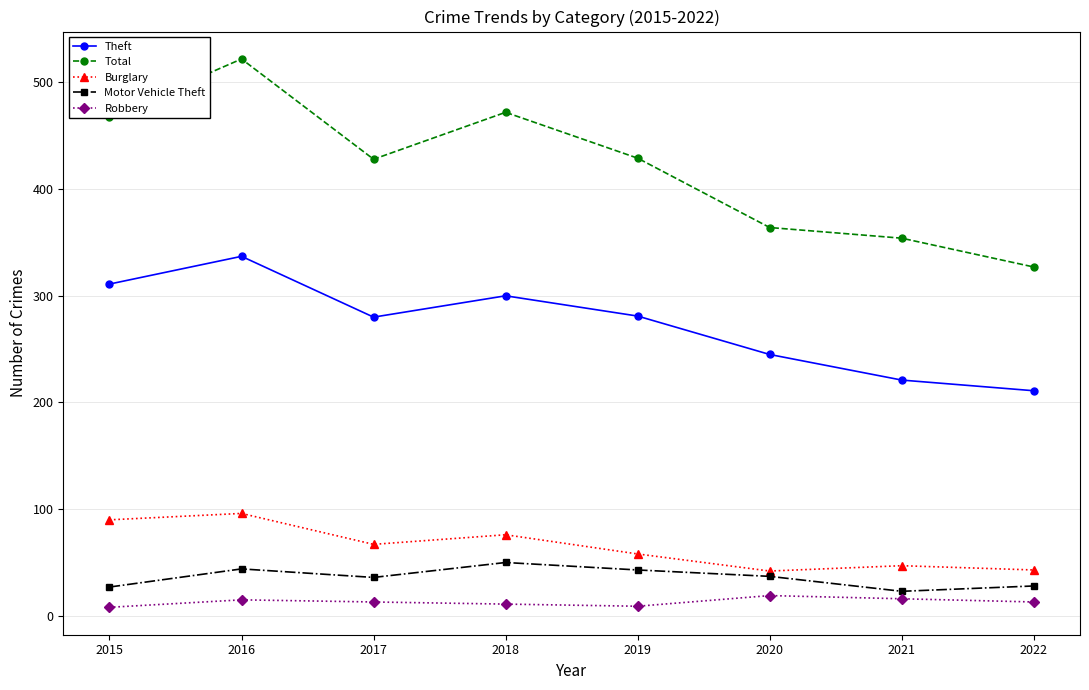

True or false: Robbery has a value of 13 at 2022.

True